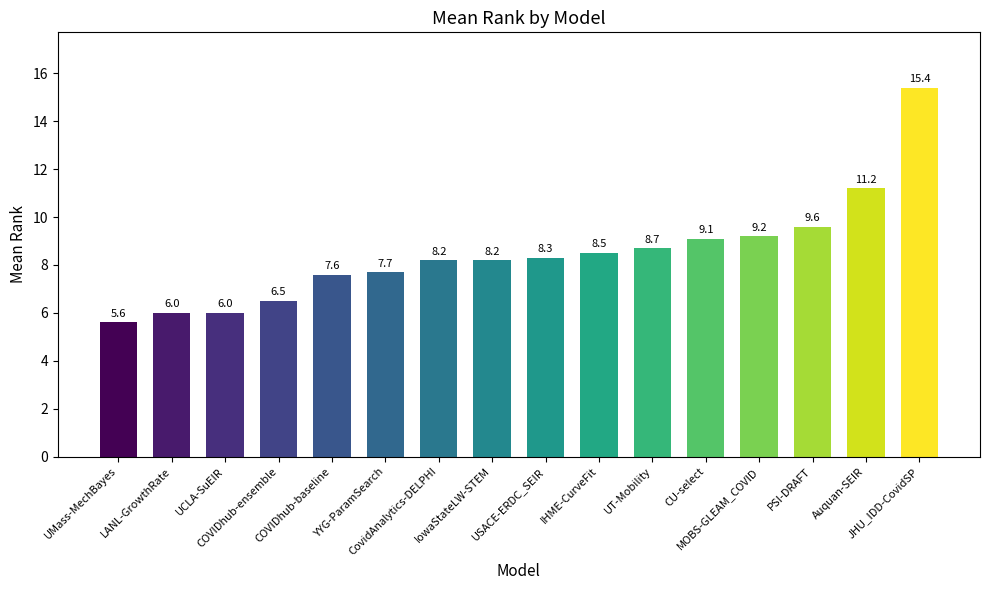

Reading right to left, what are all the values shown in this chart?

15.4	11.2	9.6	9.2	9.1	8.7	8.5	8.3	8.2	8.2	7.7	7.6	6.5	6.0	6.0	5.6